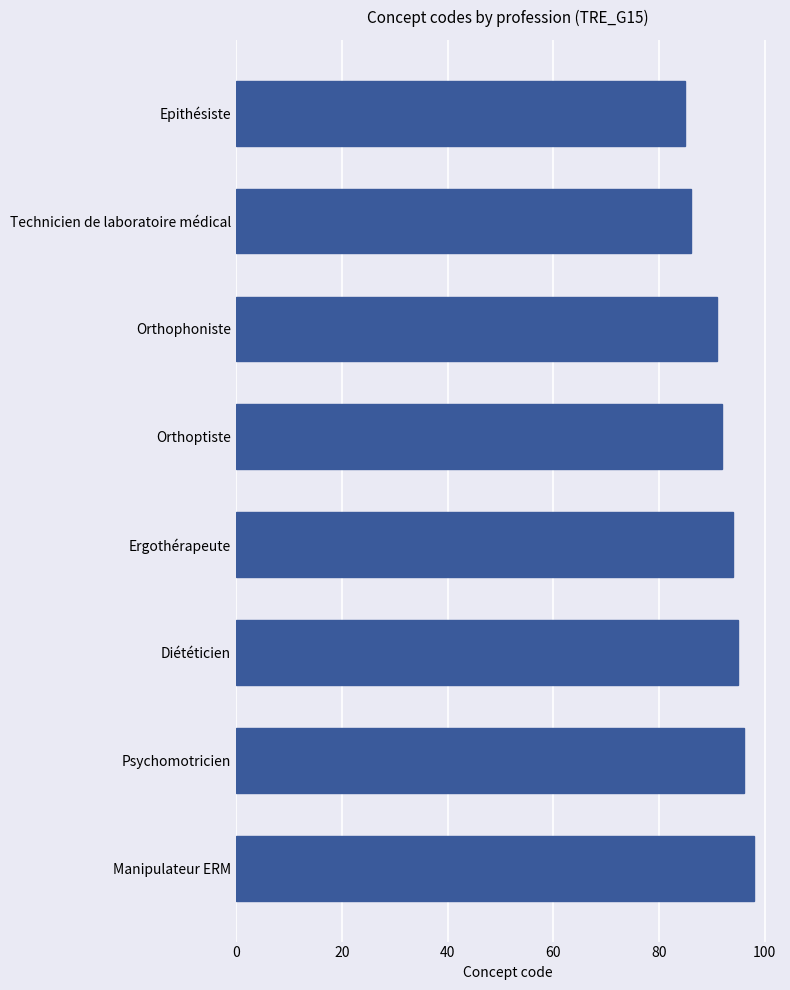

What is the change in value from Manipulateur ERM to Diététicien?

-3